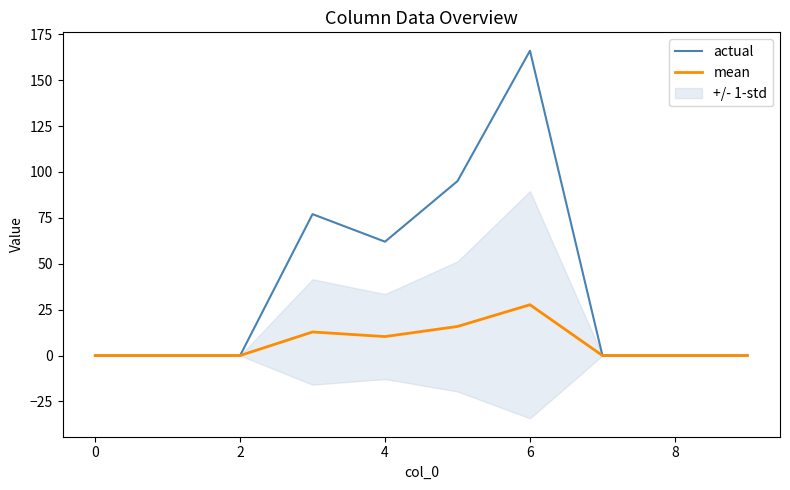

The actual series shows 0.0 at 7. True or false?

True